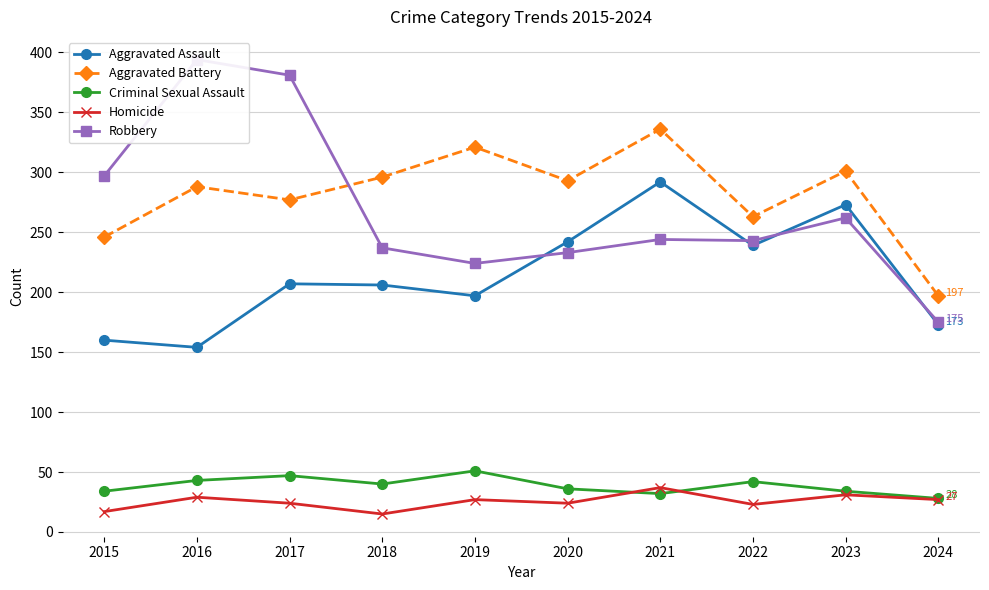

Which series has the widest spread of values?

Robbery